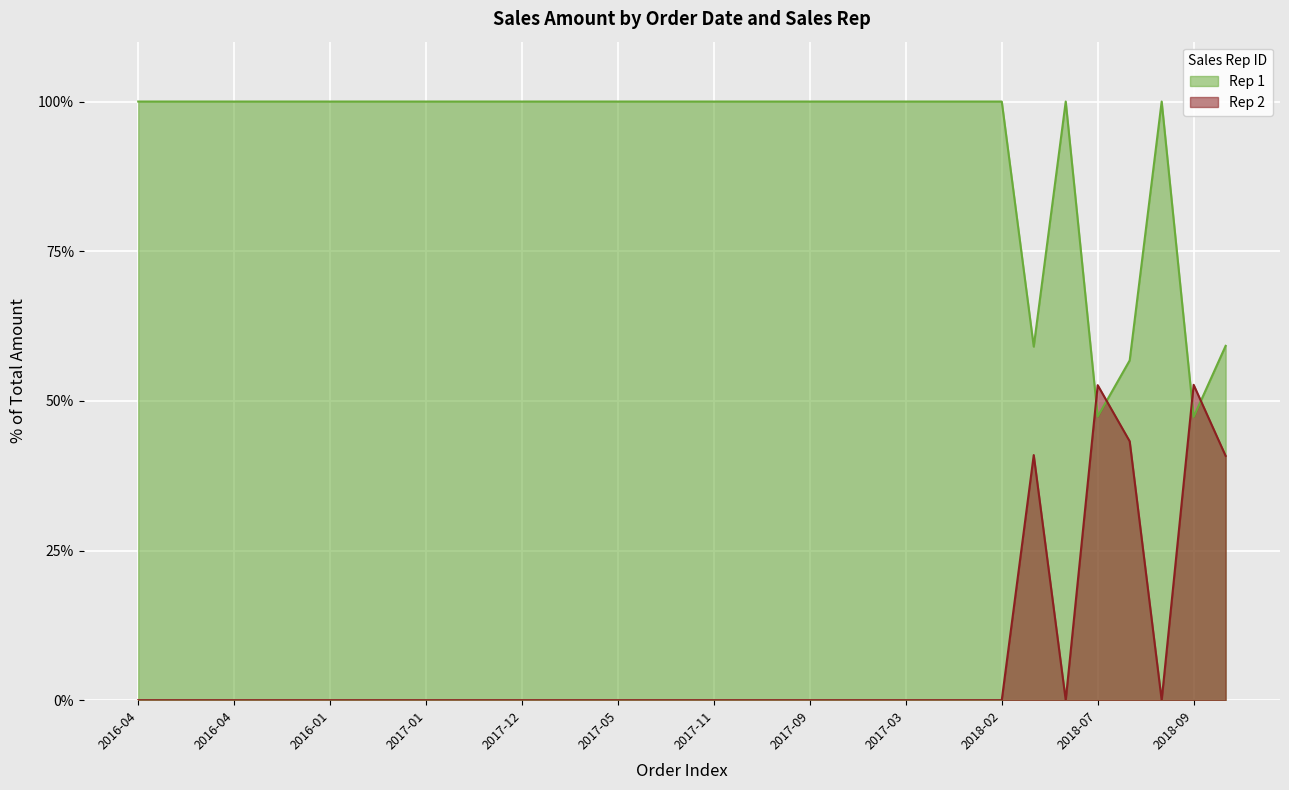

The chart shows a value of 40.5 at 2017-09. True or false?

False